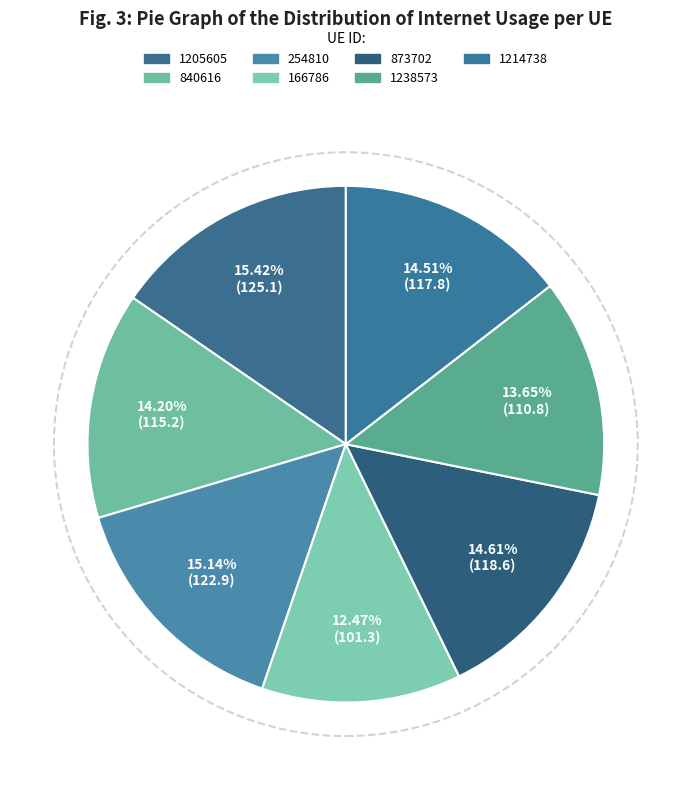

Count the number of slices in the pie.

7